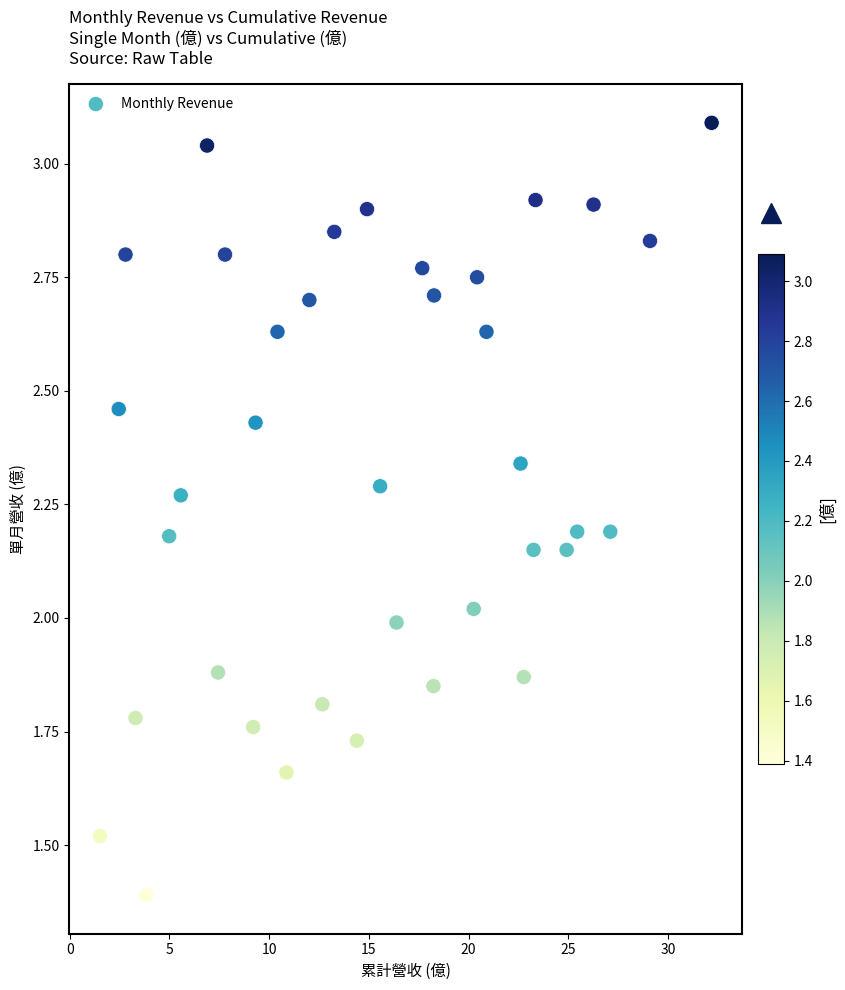

What is the range of X values (max minus min)?

30.7